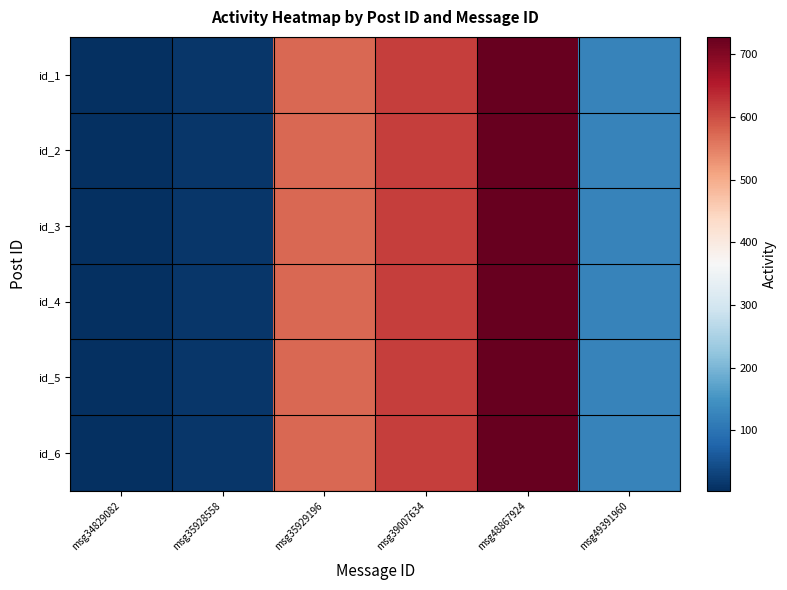

How many data points does each series have?

6